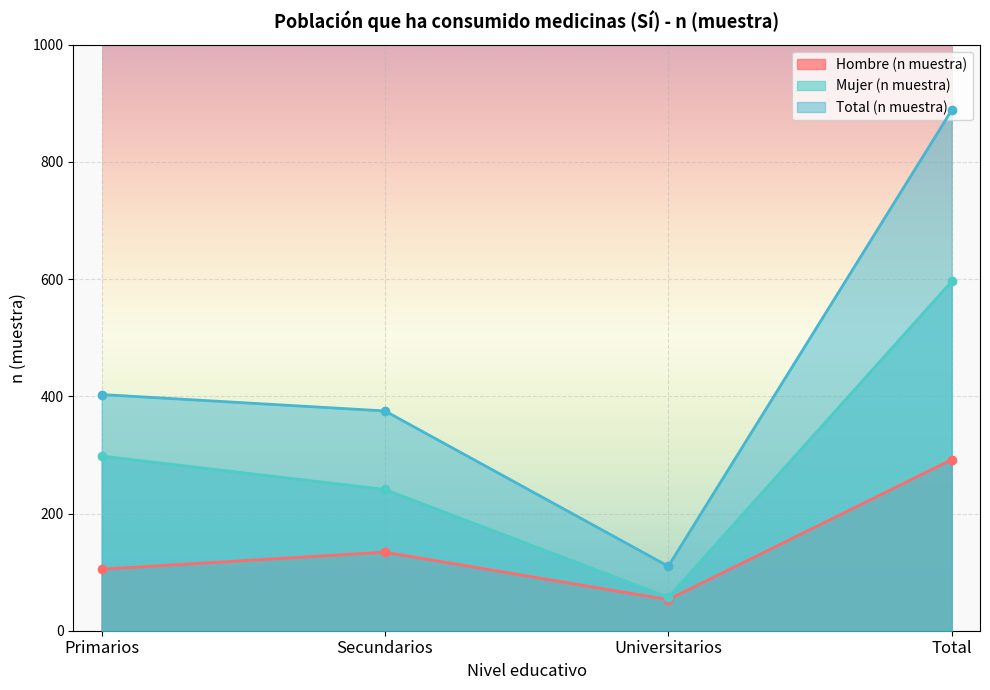

Reading left to right, list all the values displayed in this chart.

Hombre (n muestra): Primarios=105	Secundarios=134	Universitarios=53	Total=292
Mujer (n muestra): Primarios=298	Secundarios=241	Universitarios=57	Total=596
Total (n muestra): Primarios=403	Secundarios=375	Universitarios=110	Total=888